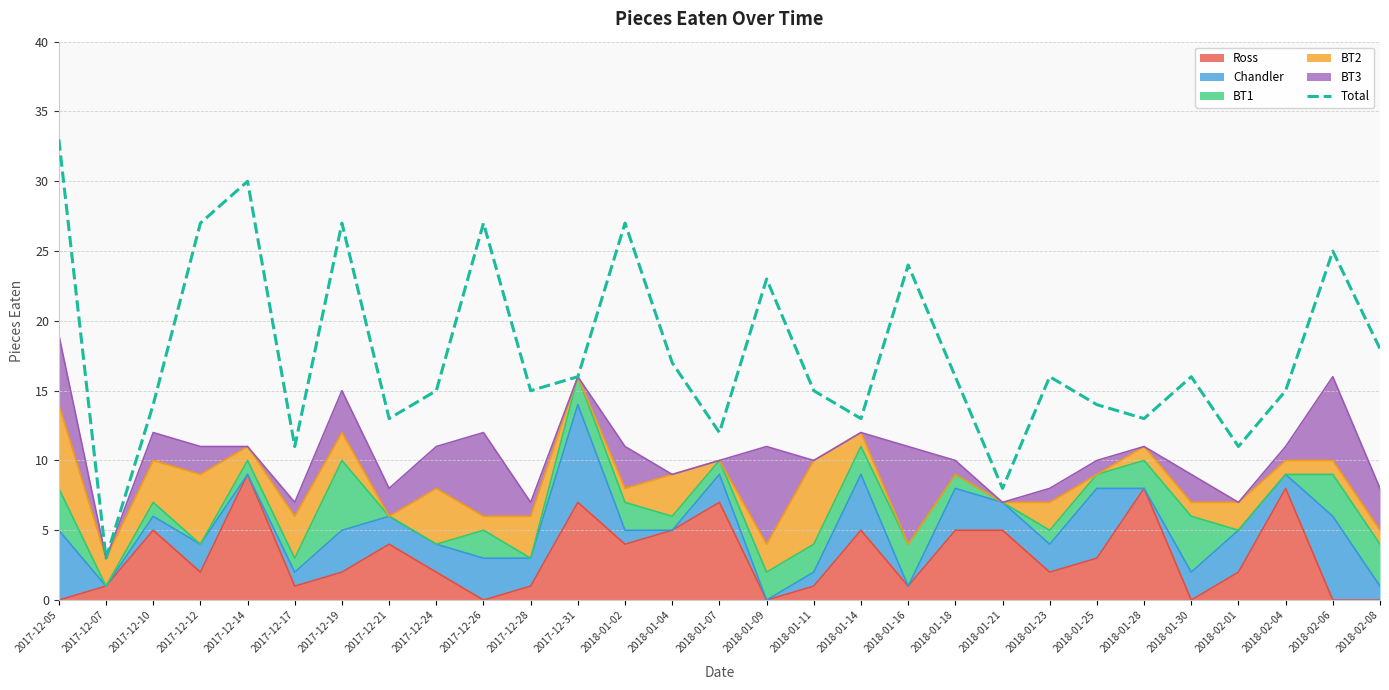

Between 2018-01-14 and 2018-02-01, which is larger?

2018-01-14